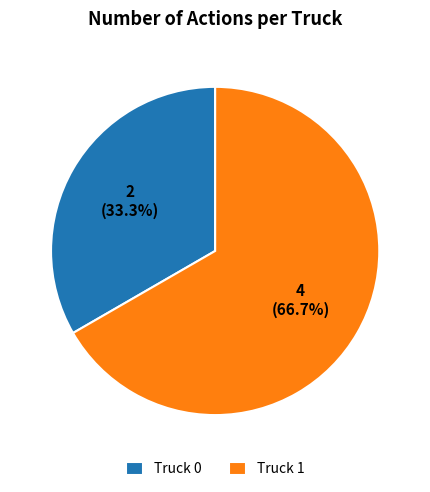

What is the ratio of the value at Truck 1 to the value at Truck 0?

2.0